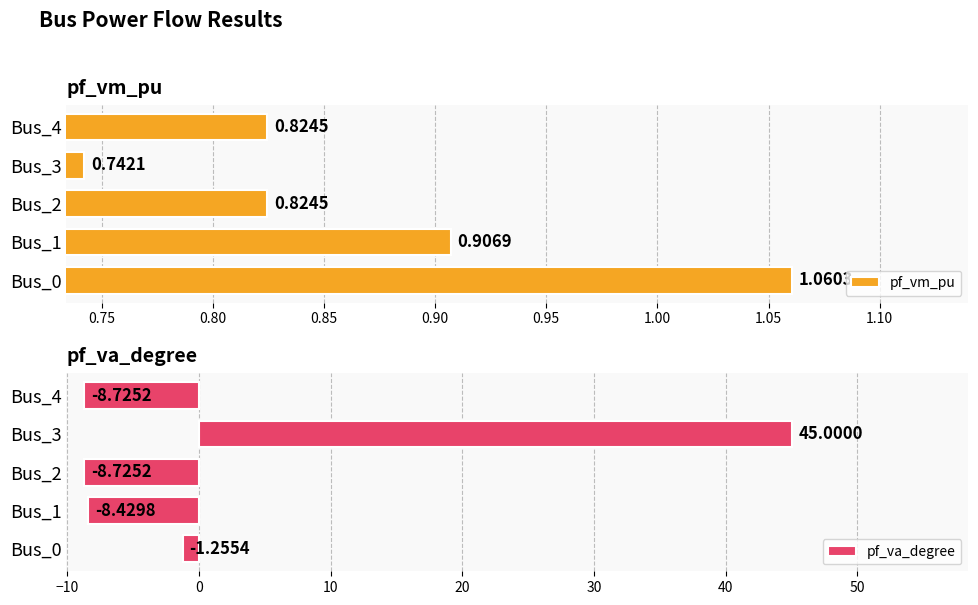

What is the sum of all pf_va_degree values?

17.9